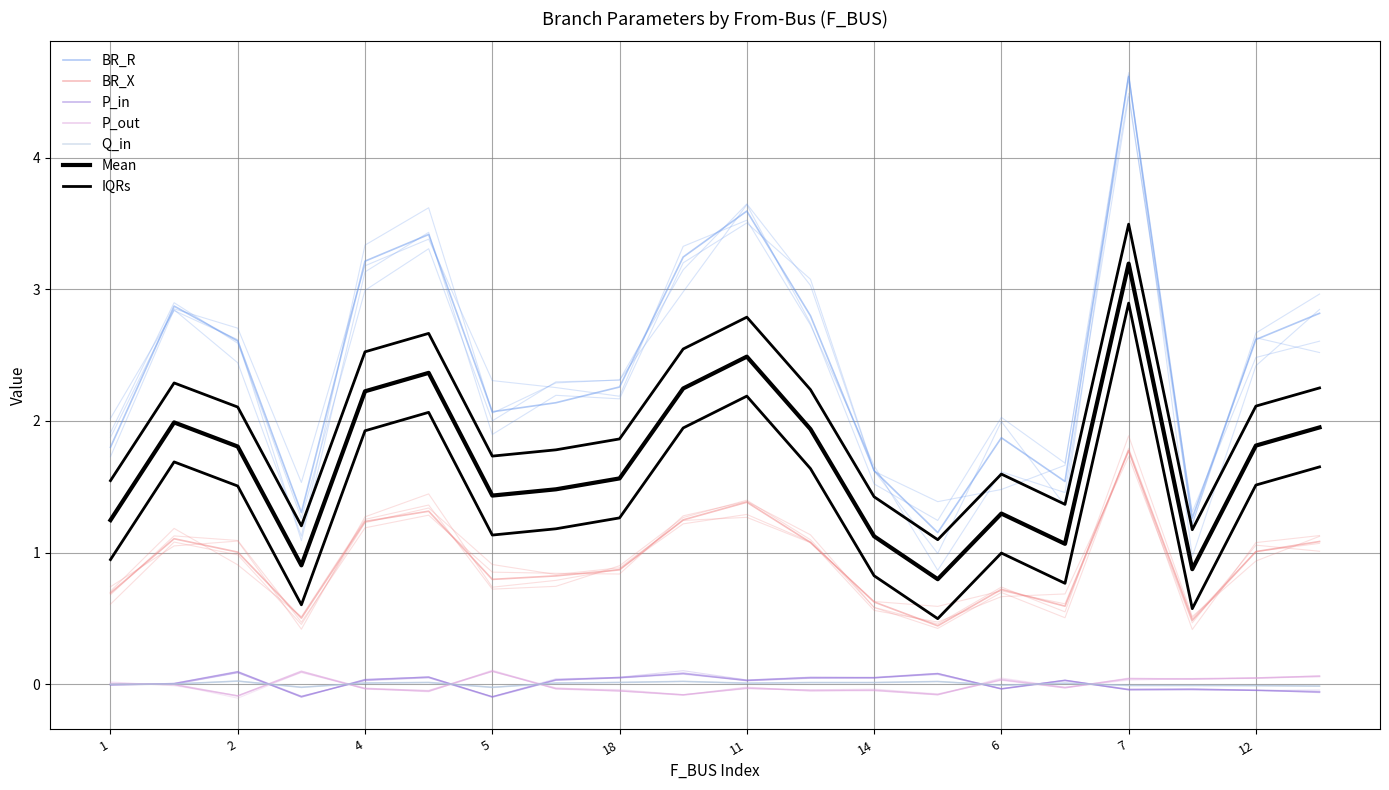

What is the maximum value shown in the chart?

4.6